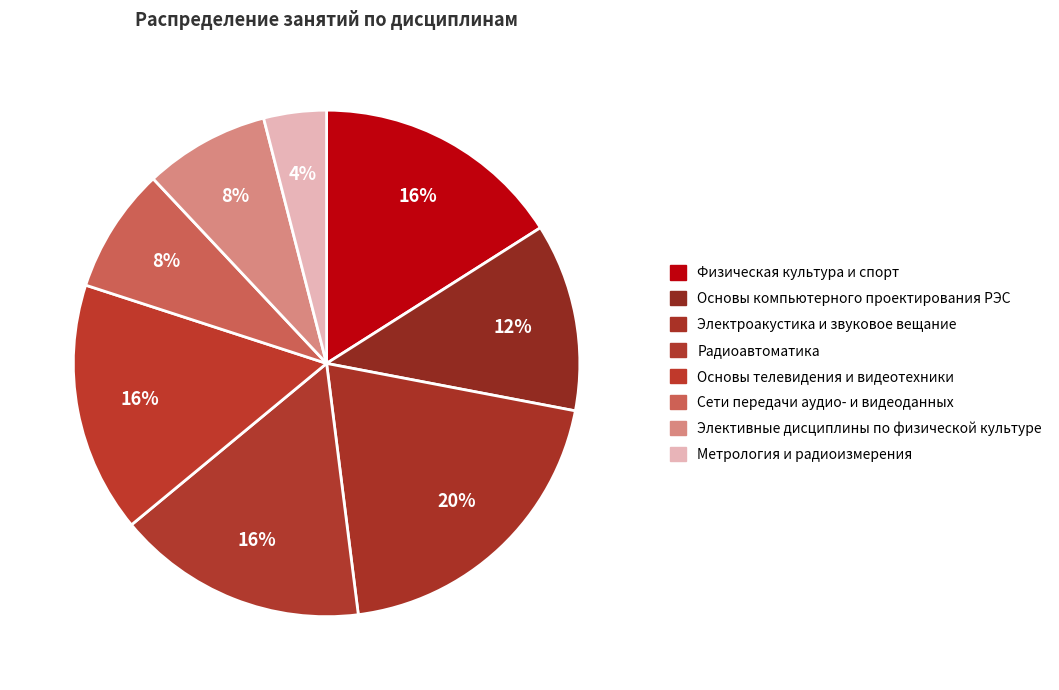

How many segments does this pie chart have?

8